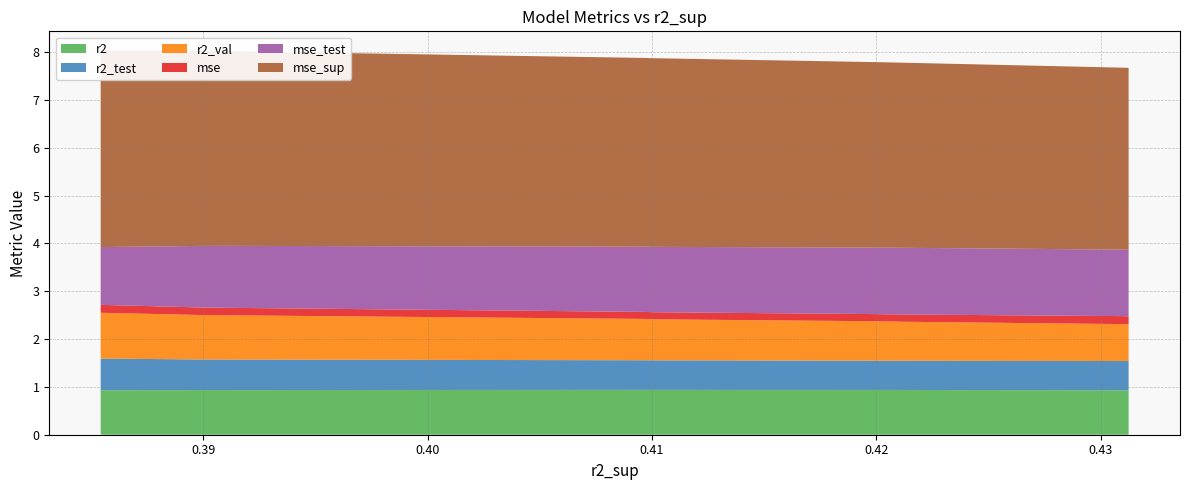

Reading right to left, list all the values displayed in this chart.

r2: 0.9	0.9	0.9	0.9	0.9	0.9	0.9	0.9	0.9	0.9
r2_test: 0.7	0.6	0.6	0.6	0.6	0.6	0.6	0.6	0.6	0.6
r2_val: 1.0	0.9	0.9	0.9	0.9	0.8	0.8	0.8	0.8	0.8
mse: 0.2	0.2	0.2	0.1	0.1	0.1	0.2	0.2	0.2	0.2
mse_test: 1.2	1.3	1.3	1.4	1.4	1.4	1.4	1.4	1.4	1.4
mse_sup: 4.1	4.1	4.1	3.9	3.9	3.9	3.9	3.9	3.8	3.8